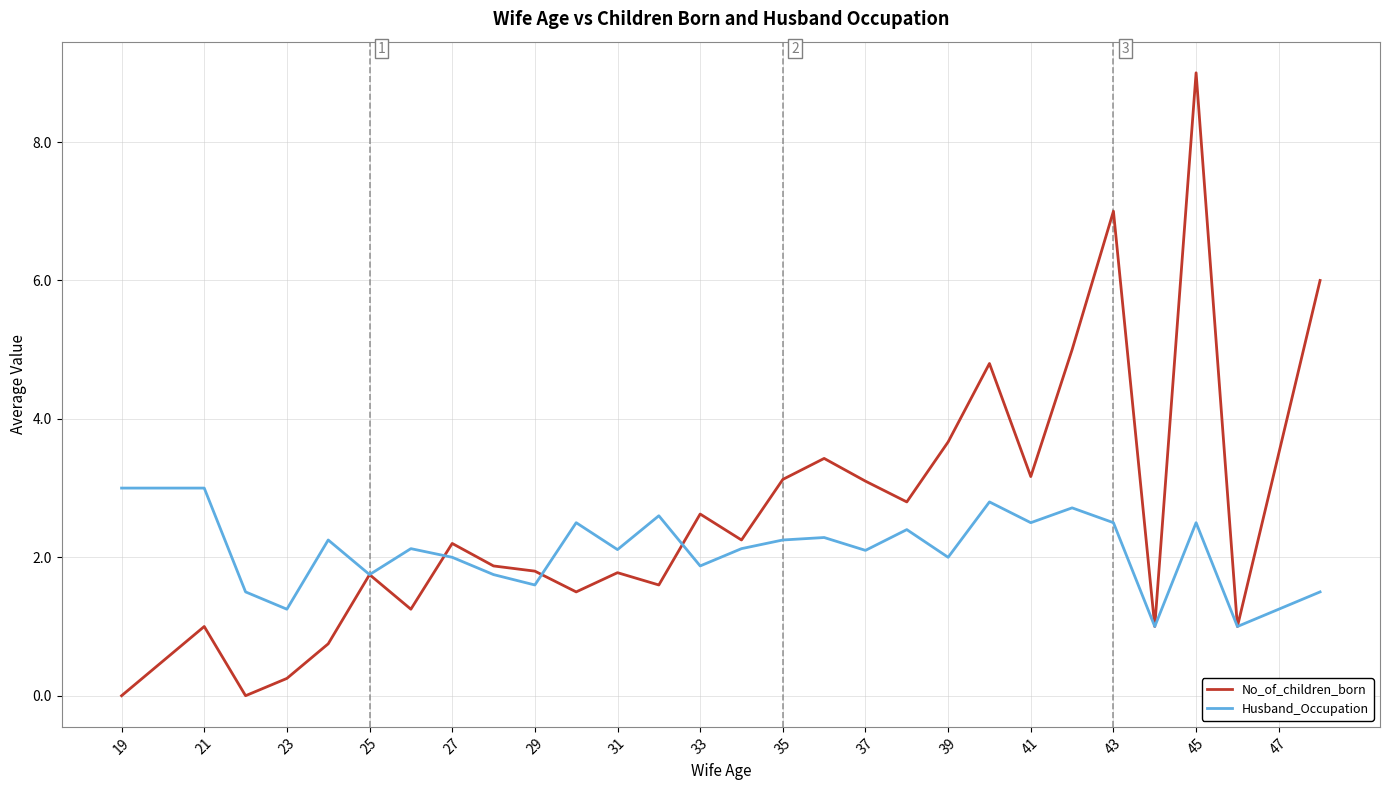

Which series has the largest total across all categories?

No_of_children_born